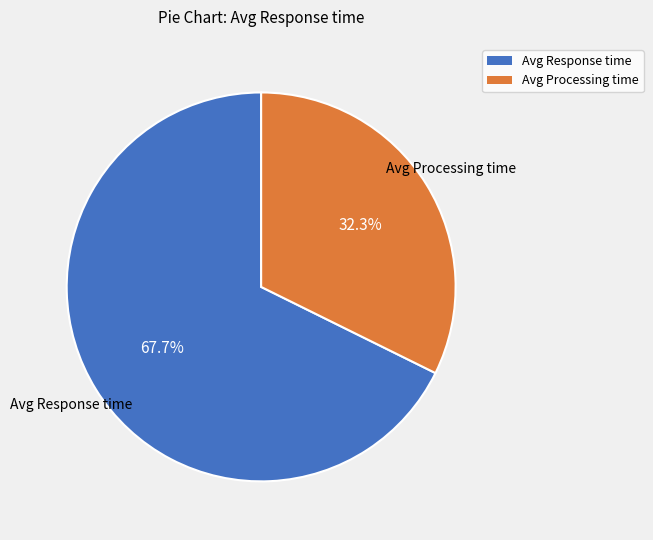

What is the ratio of the value at Avg Response time to the value at Avg Processing time?

2.1